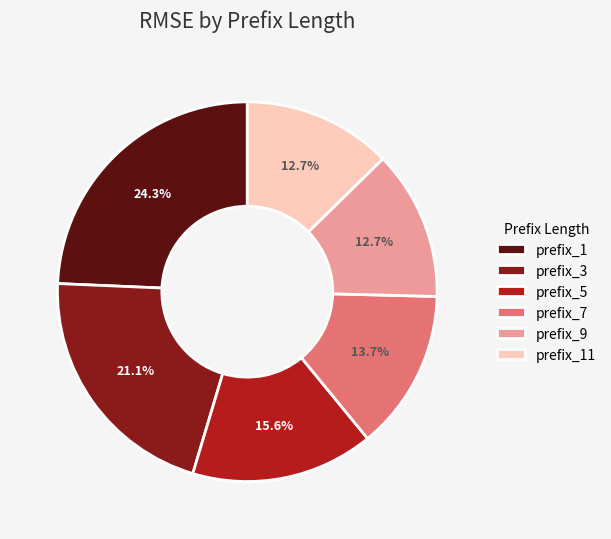

How many slices are in this pie chart?

6